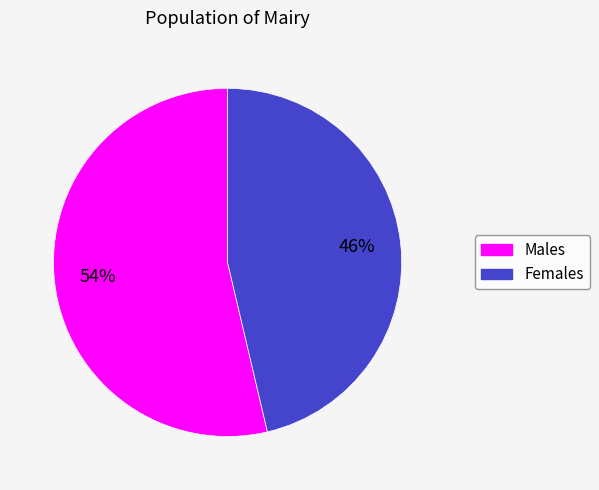

Is it true that Females is 46% of the pie?

True